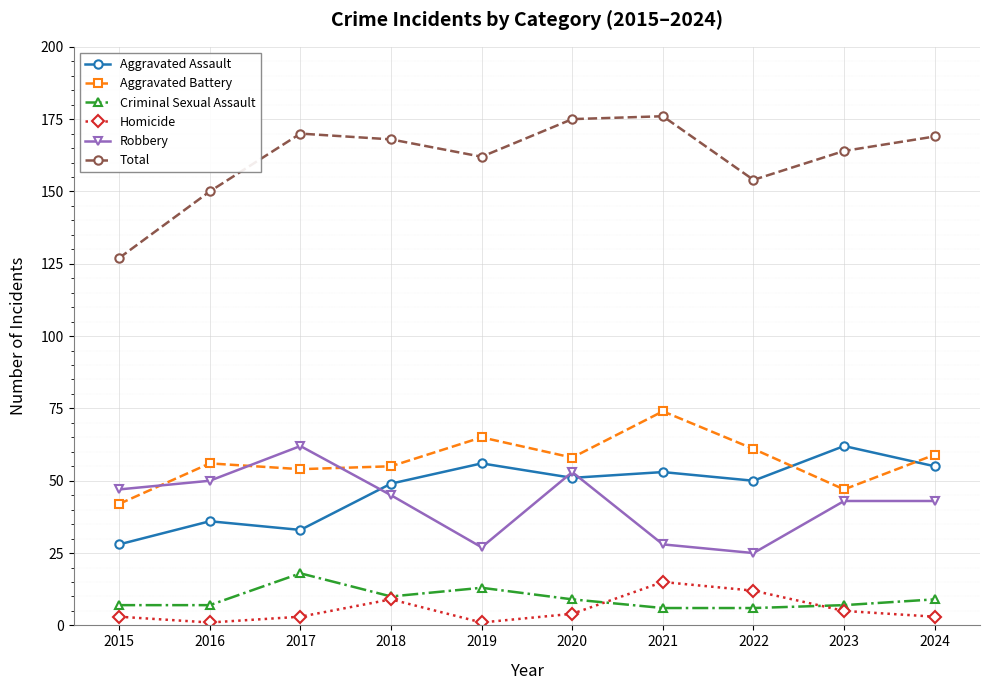

What is the difference between the highest and lowest values at 2022?

148